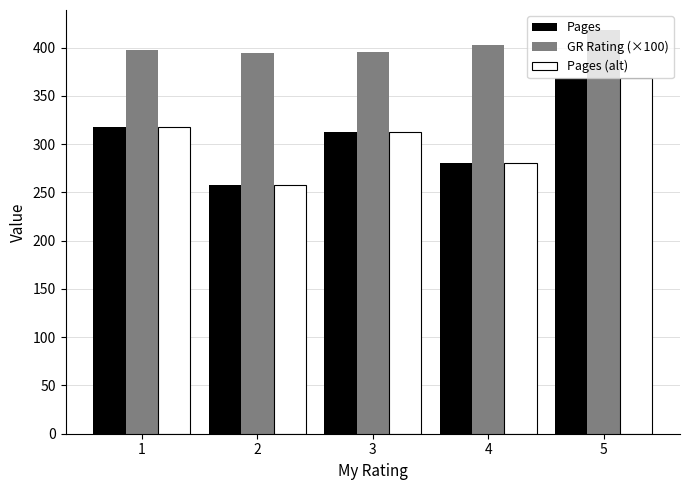

What is the difference between the maximum and minimum values in the Pages (alt) series?

111.3